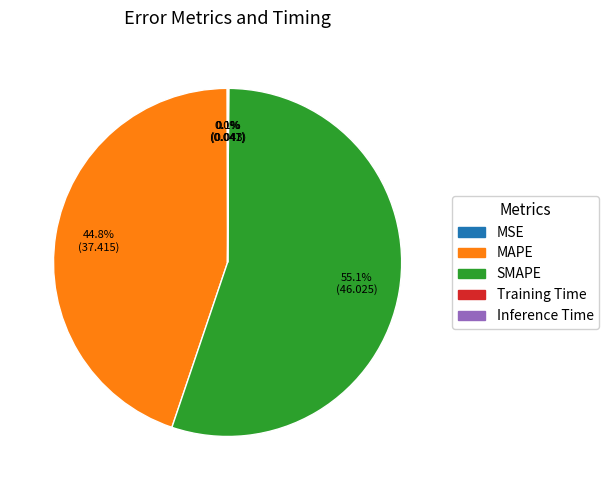

What is the largest slice in the pie chart?

SMAPE